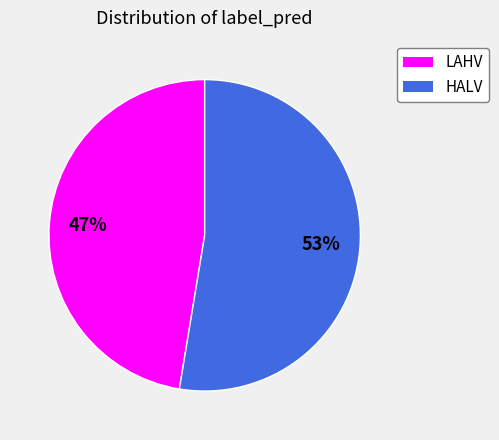

To the nearest percent, what percentage of the pie is HALV?

53%